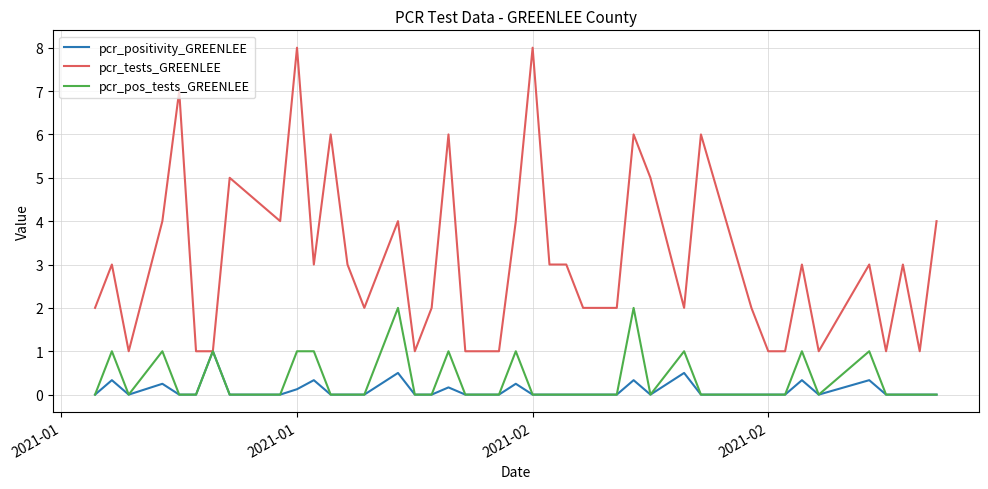

Which series has the largest range (max minus min)?

pcr_tests_GREENLEE